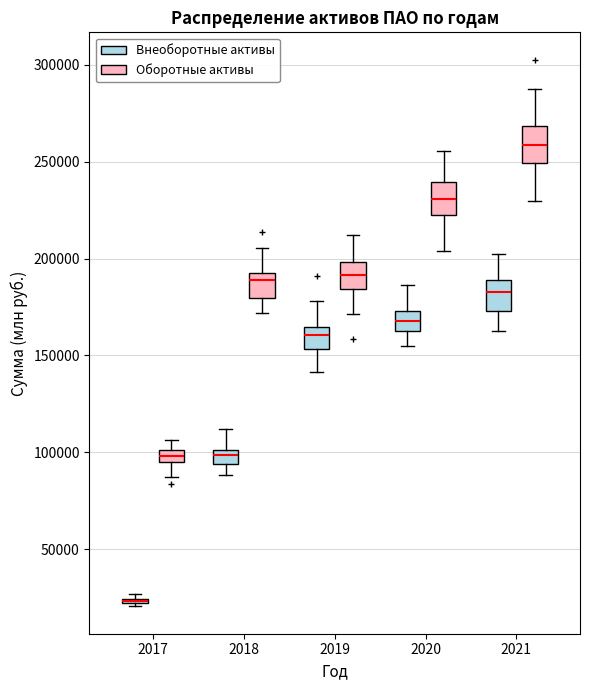

Where does the median line of the box for 2021 (Оборотные активы) sit on the y-axis? The values are not printed on the chart, so give them approximately, as read against the axis.

260000